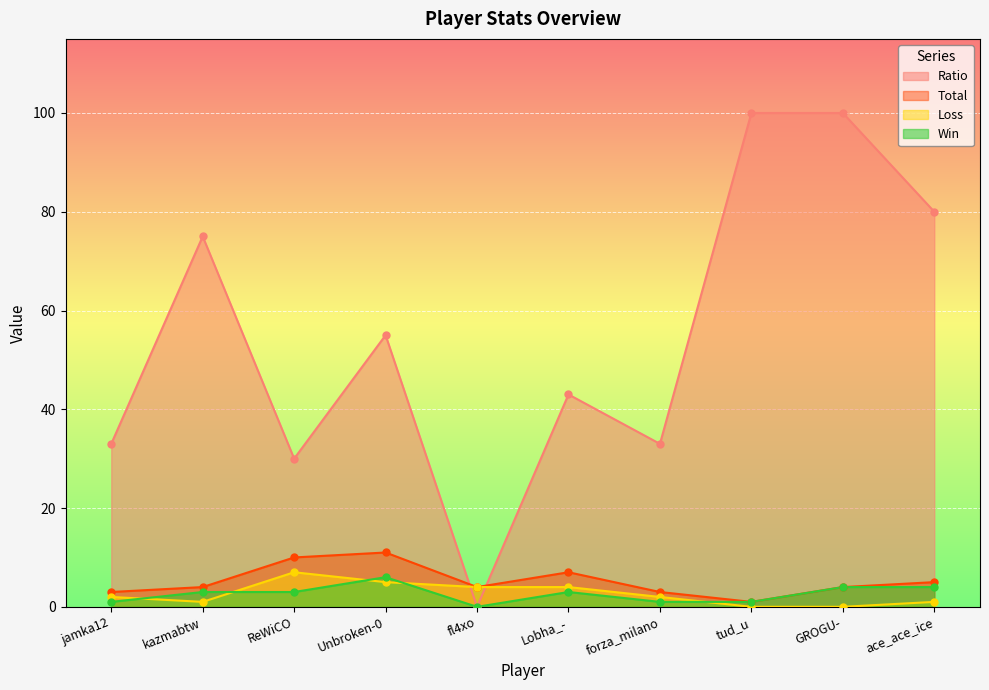

How many positive values does the Ratio series have?

9